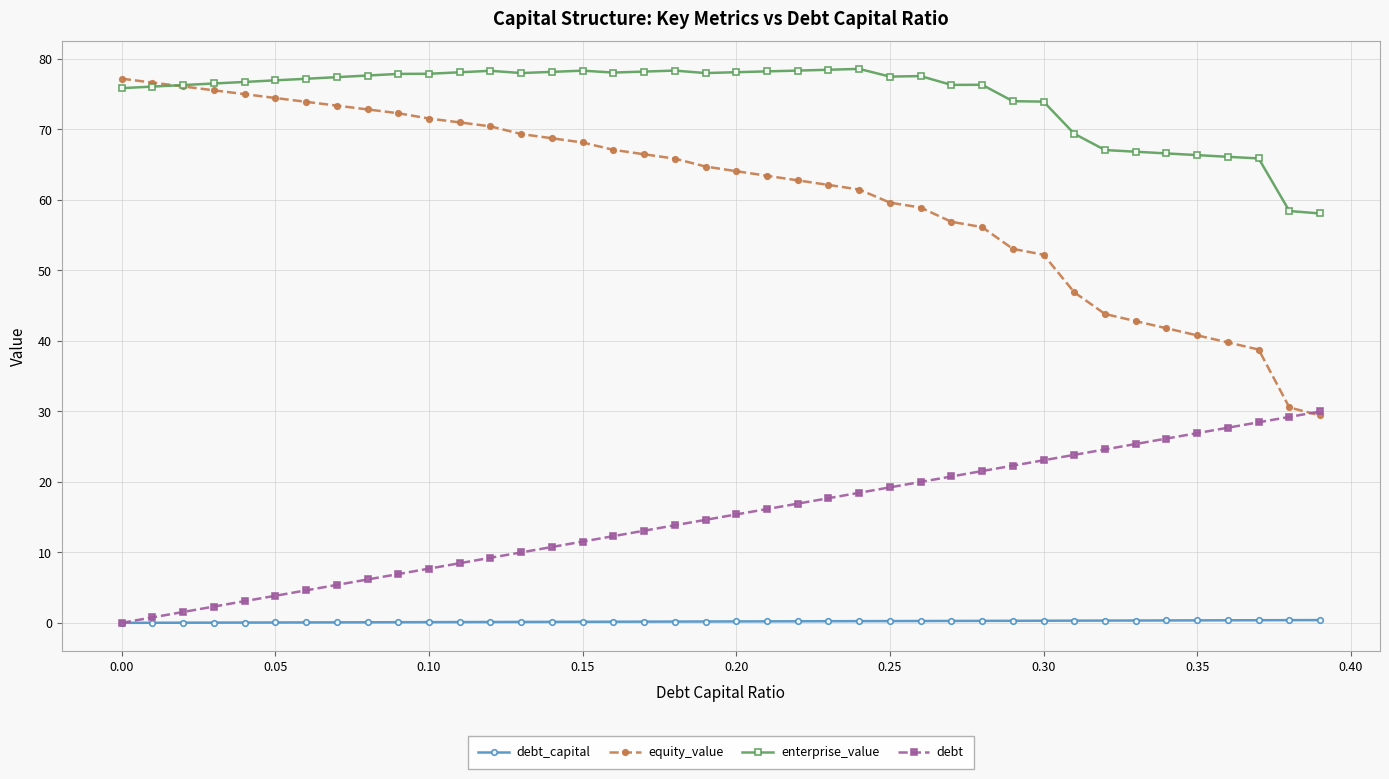

What is the highest value of the equity_value series?

77.2